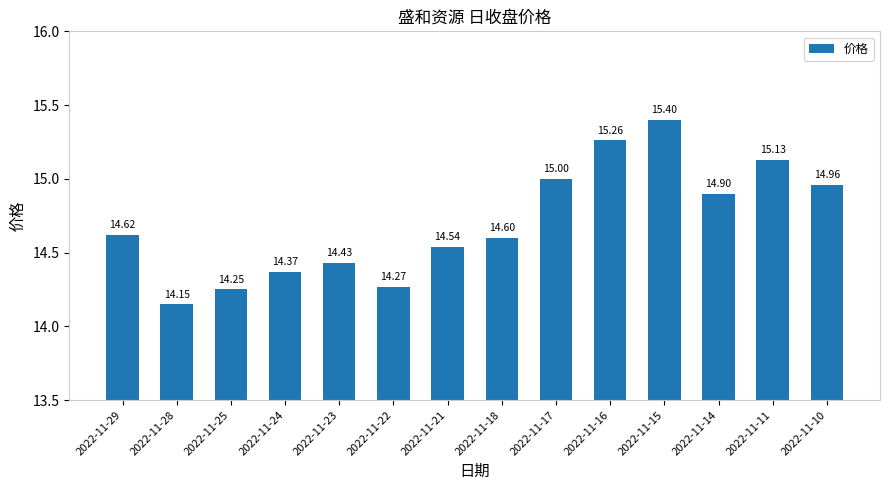

How many series are shown in this chart?

1